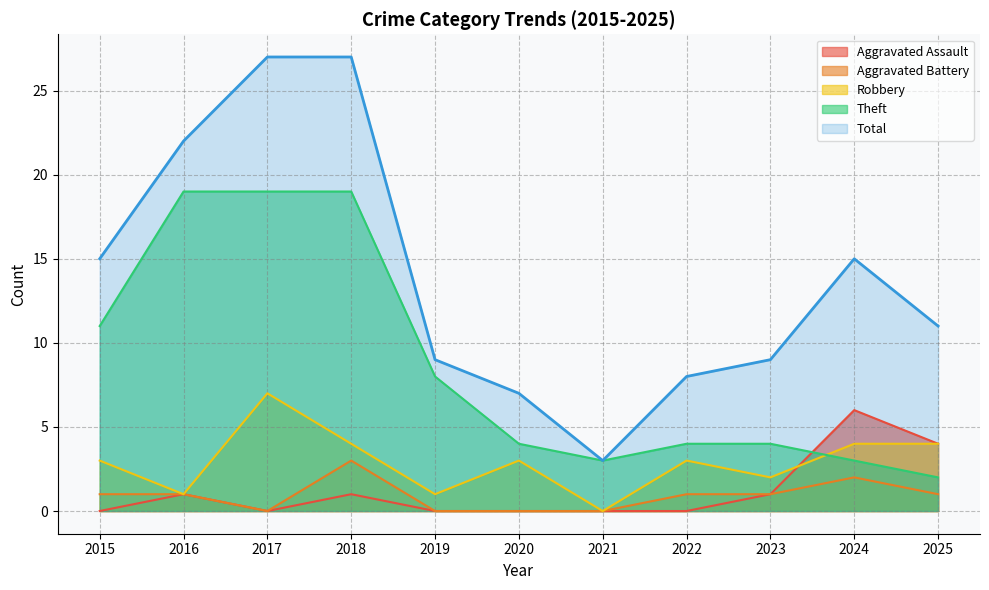

What are all the series names shown in the legend?

Aggravated Assault, Aggravated Battery, Robbery, Theft, Total